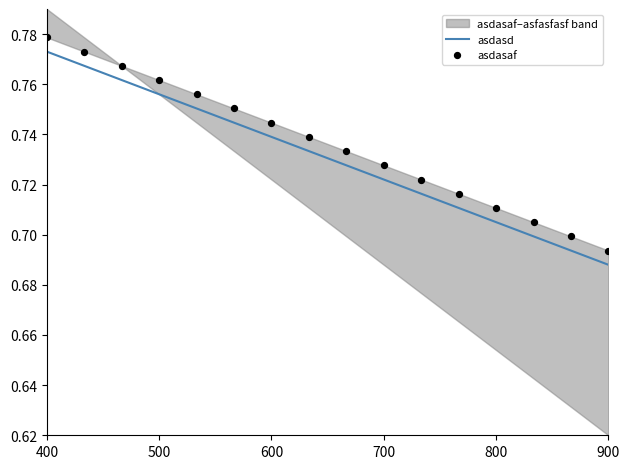

At how many categories does at least one series exceed 0?

16